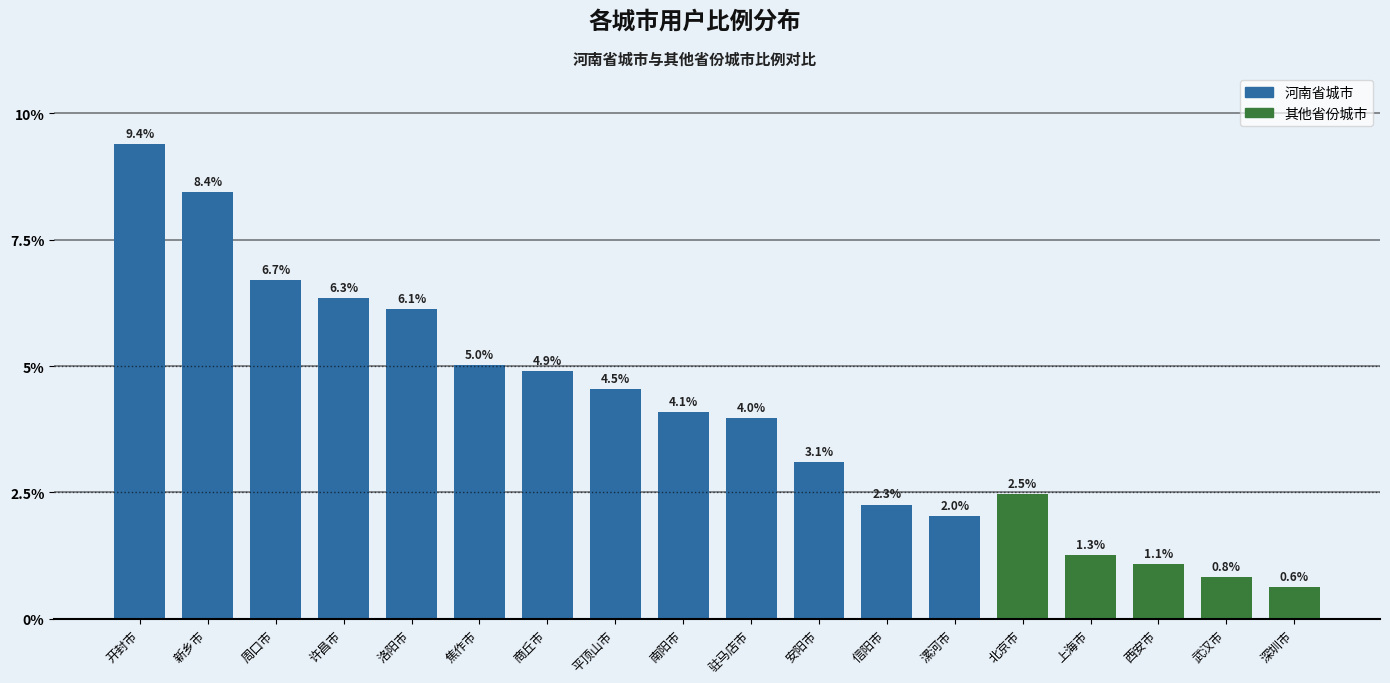

Rank the series at 洛阳市 from lowest to highest value.

其他省份, 河南省